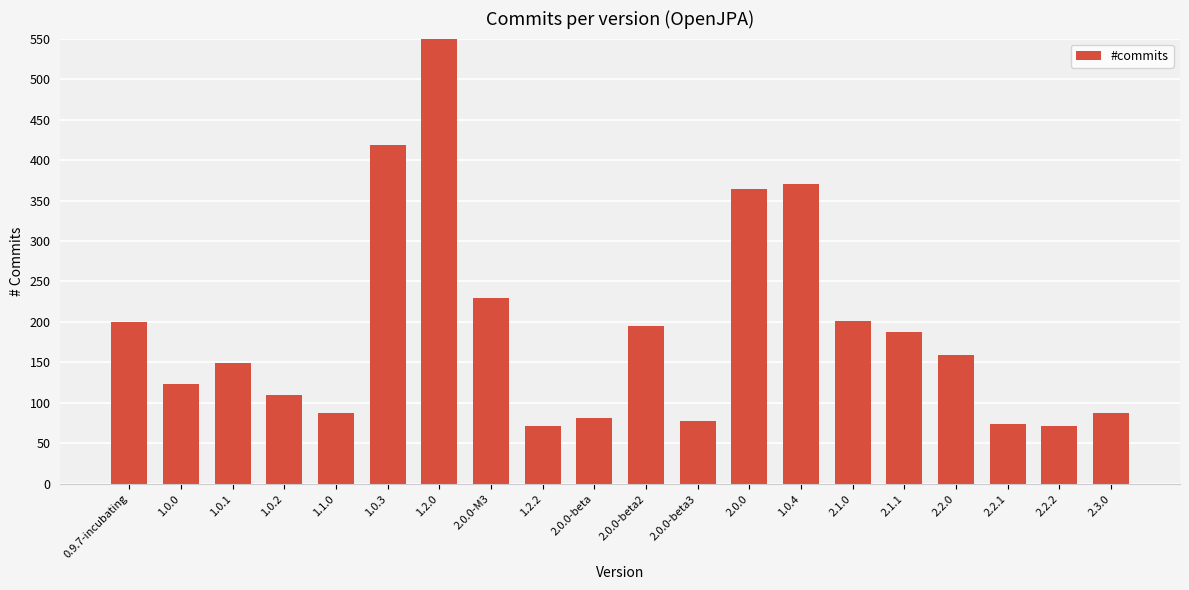

List the labels in order of value, smallest first.

1.2.2, 2.2.2, 2.2.1, 2.0.0-beta3, 2.0.0-beta, 1.1.0, 2.3.0, 1.0.2, 1.0.0, 1.0.1, 2.2.0, 2.1.1, 2.0.0-beta2, 0.9.7-incubating, 2.1.0, 2.0.0-M3, 2.0.0, 1.0.4, 1.0.3, 1.2.0